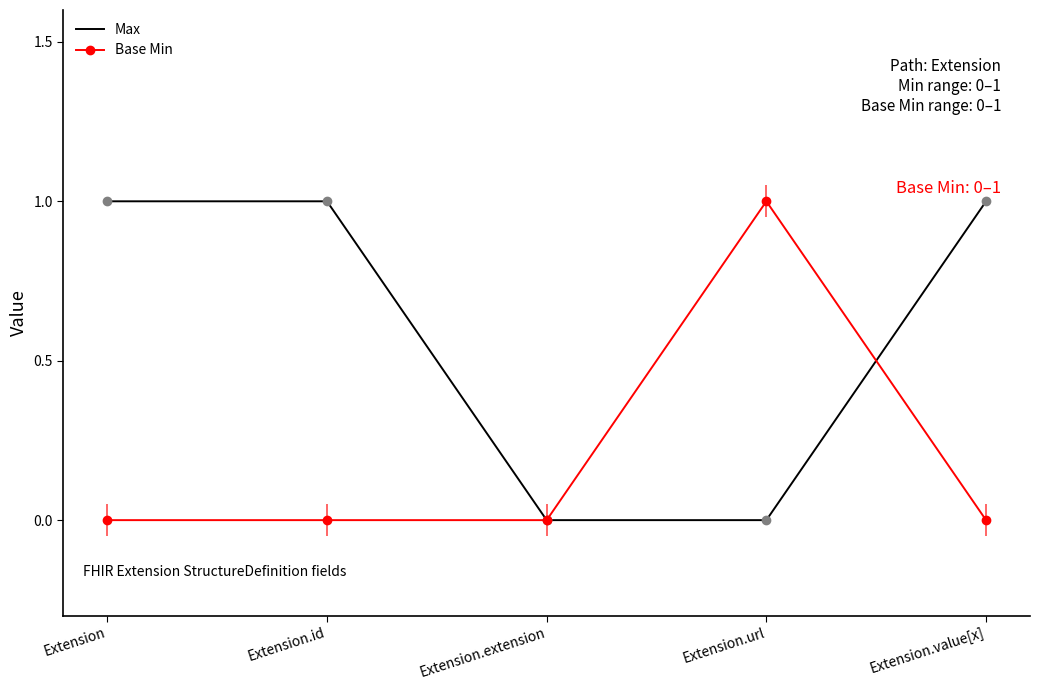

What is the difference between the Base Min values at Extension.id and Extension.url?

1